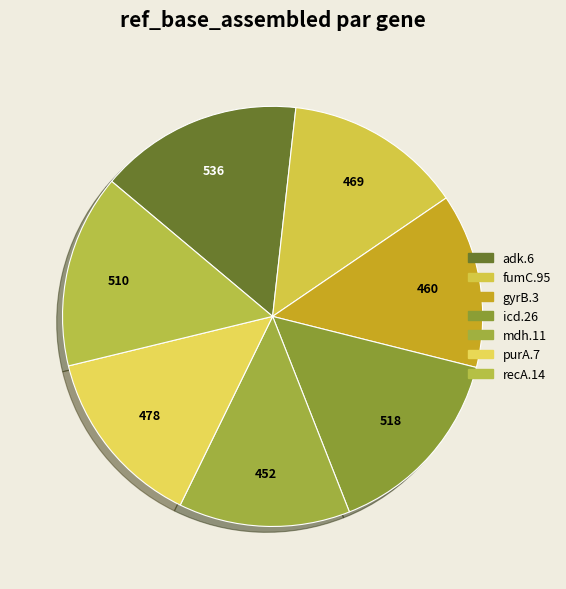

How many slices are in this pie chart?

7